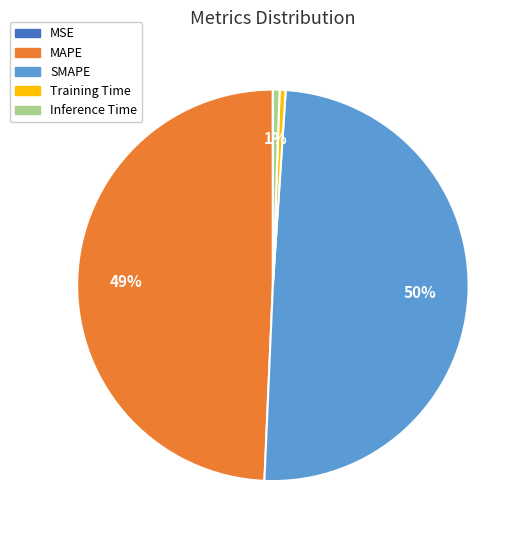

The Inference Time slice represents 1% of the pie. True or false?

True